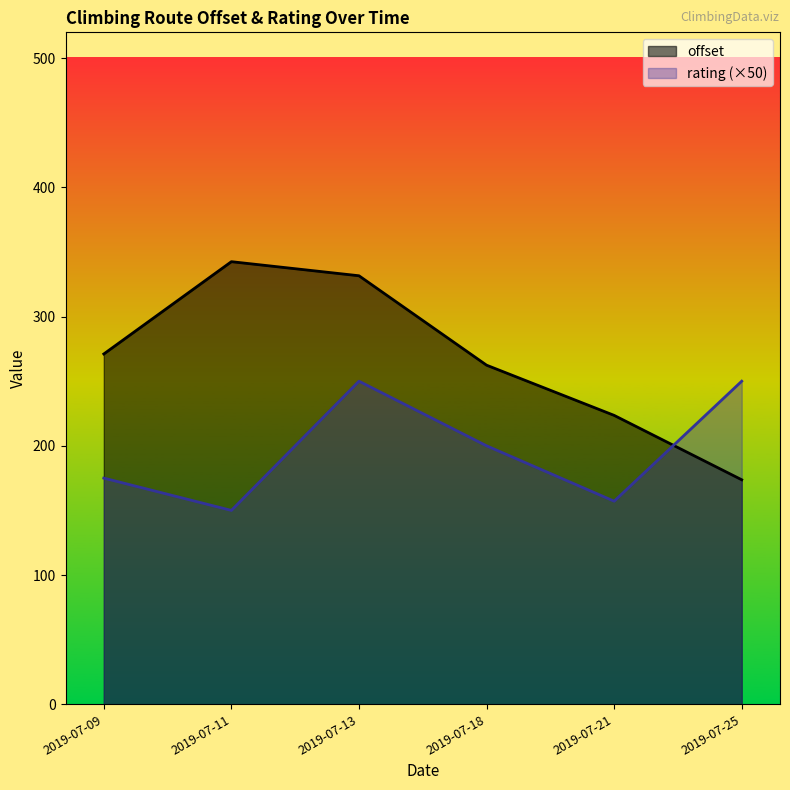

What is the spread (max minus min) of values at 2019-07-13?

81.6